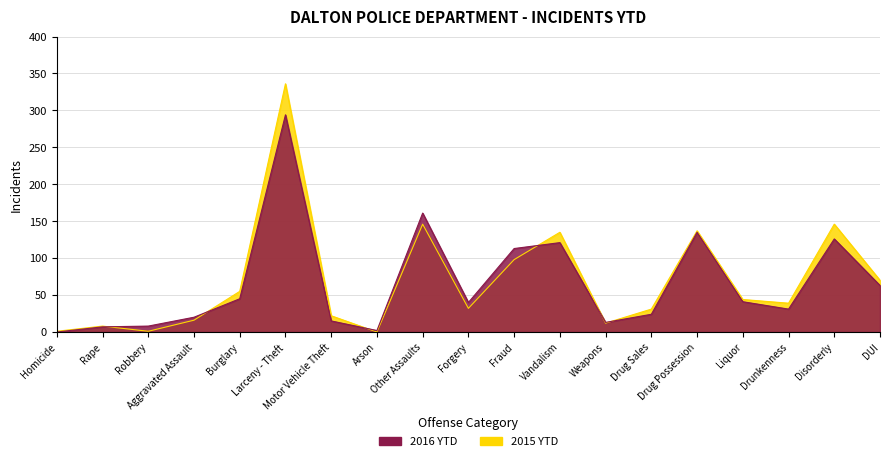

Which series has the largest total across all categories?

2015 YTD